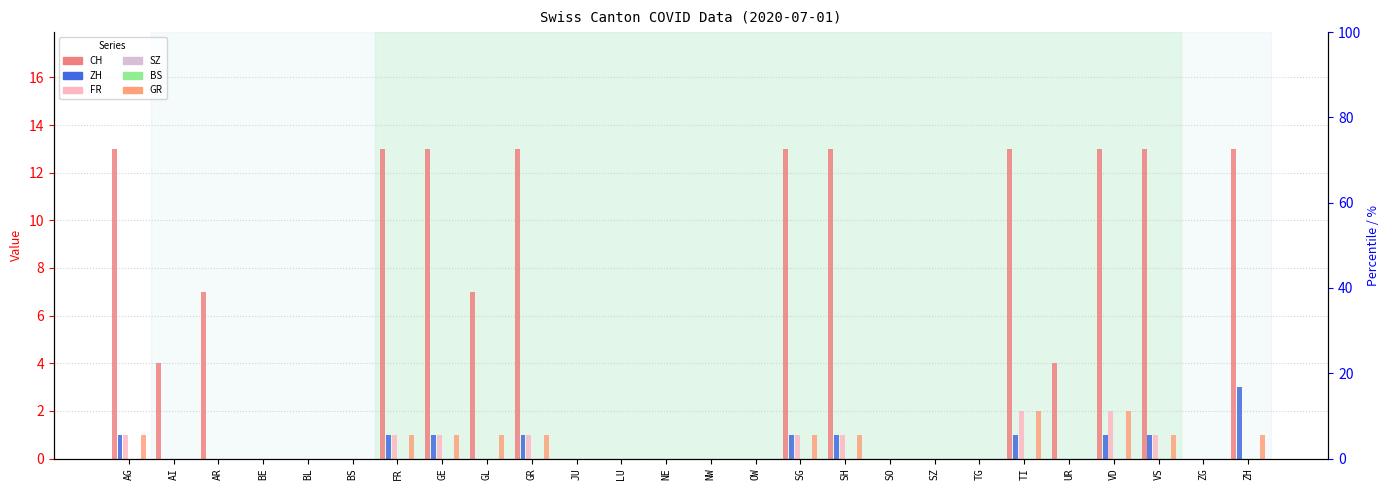

Reading left to right, list all the values displayed in this chart.

CH: 13	4	7	0	0	0	13	13	7	13	0	0	0	0	0	13	13	0	0	0	13	4	13	13	0	13
ZH: 1	0	0	0	0	0	1	1	0	1	0	0	0	0	0	1	1	0	0	0	1	0	1	1	0	3
FR: 1	0	0	0	0	0	1	1	0	1	0	0	0	0	0	1	1	0	0	0	2	0	2	1	0	0
SZ: 0	0	0	0	0	0	0	0	0	0	0	0	0	0	0	0	0	0	0	0	0	0	0	0	0	0
BS: 0	0	0	0	0	0	0	0	0	0	0	0	0	0	0	0	0	0	0	0	0	0	0	0	0	0
GR: 1	0	0	0	0	0	1	1	1	1	0	0	0	0	0	1	1	0	0	0	2	0	2	1	0	1